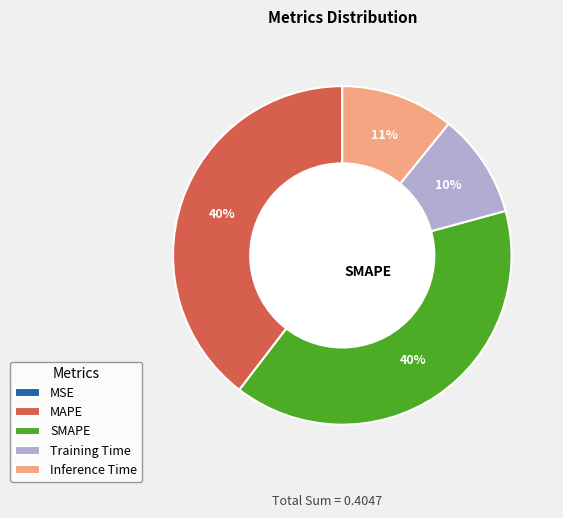

Which has a higher value, MAPE or Inference Time?

MAPE